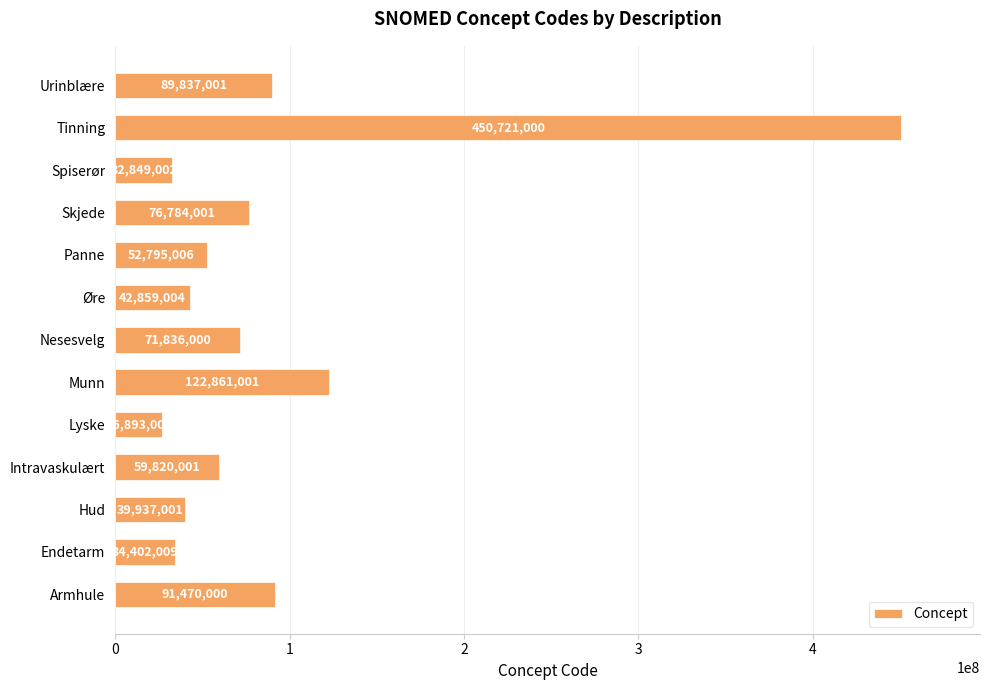

What is the maximum value shown in the chart?

450721000